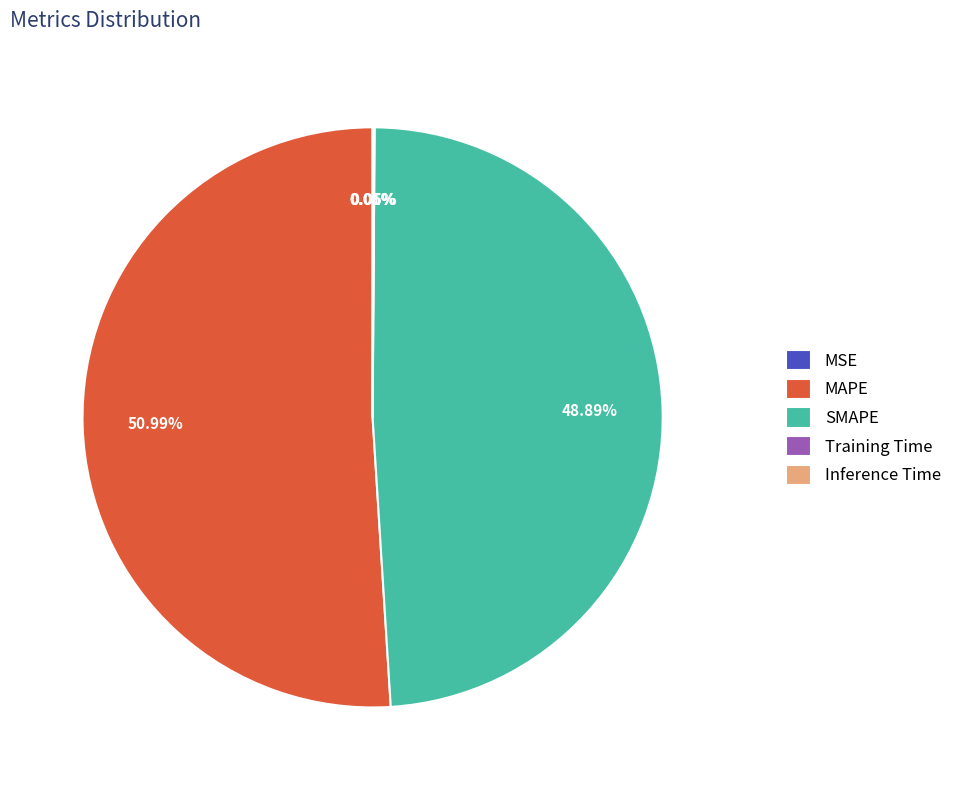

Is there any slice that represents more than half of the pie?

Yes